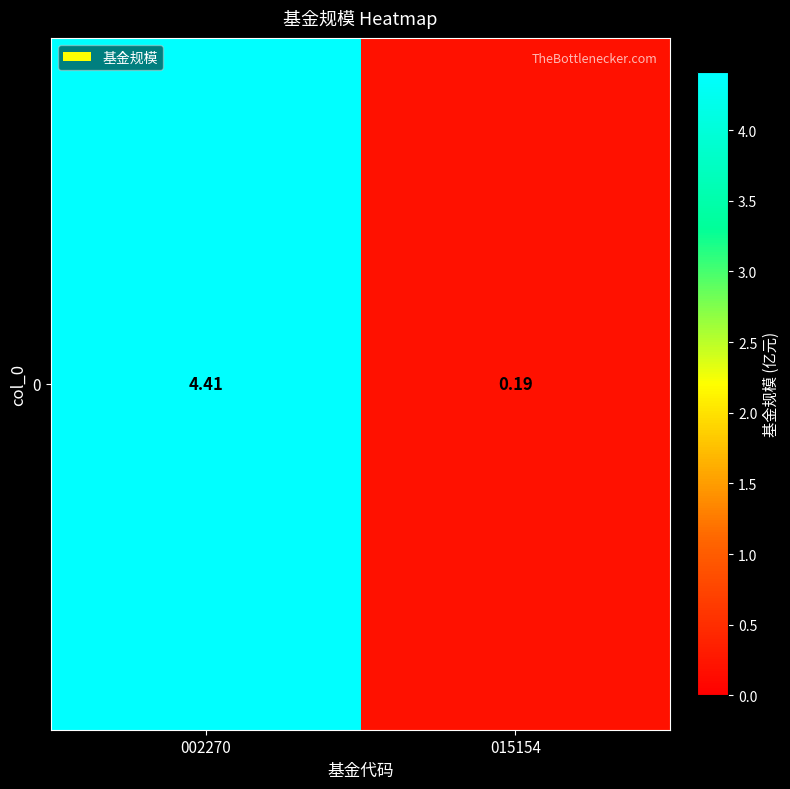

What is the difference between the maximum and minimum values?

4.2